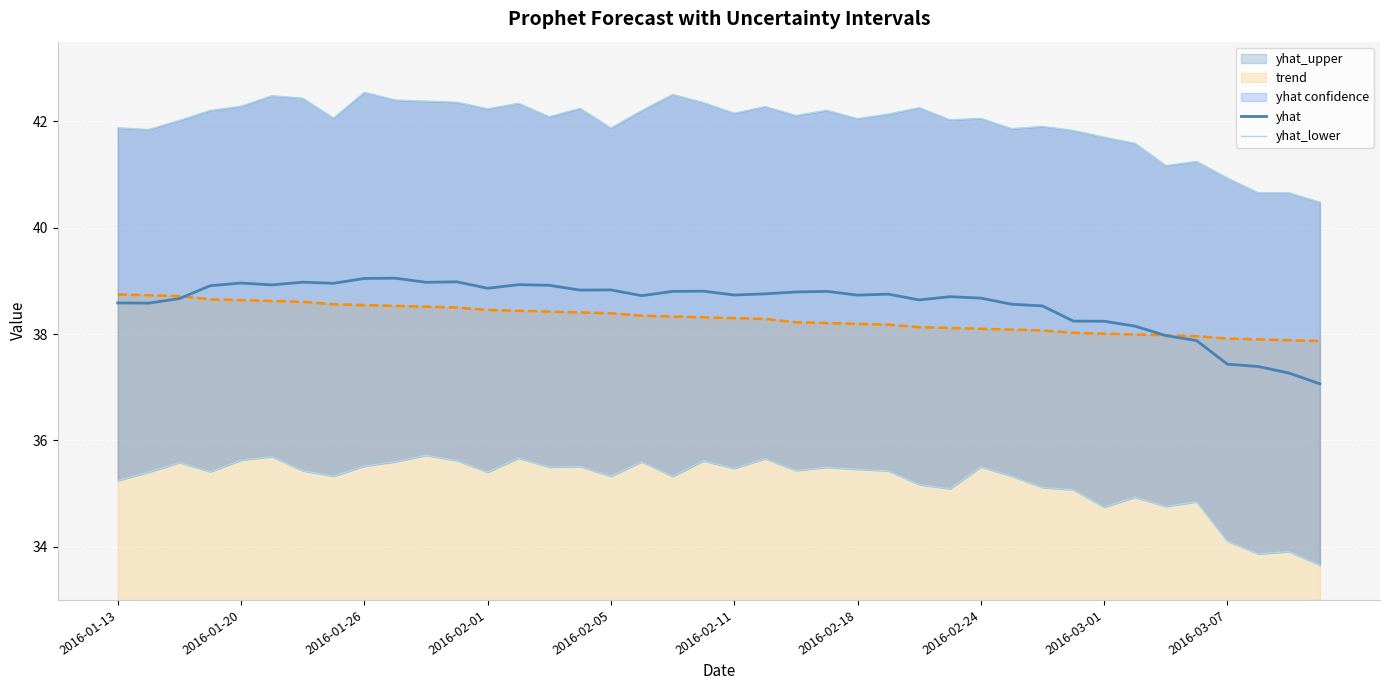

What is the minimum value for trend?

37.9